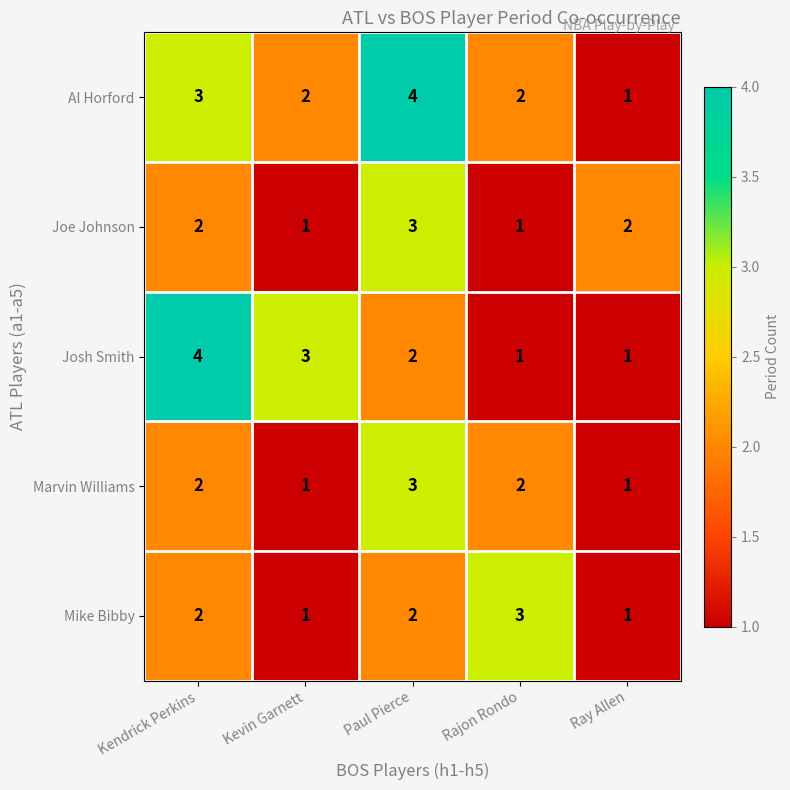

What is the sum of the Joe Johnson values at Kendrick Perkins and Ray Allen?

4